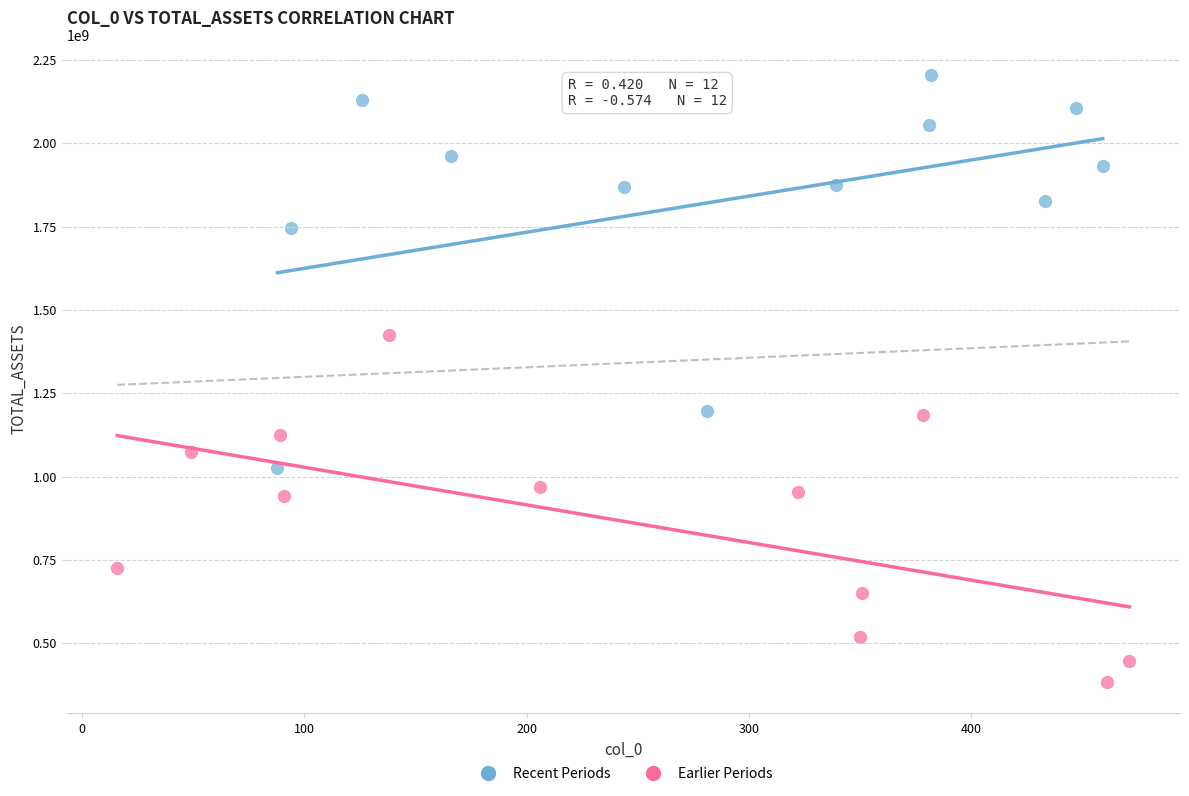

Which series has the largest Y range (max minus min)?

Recent Periods